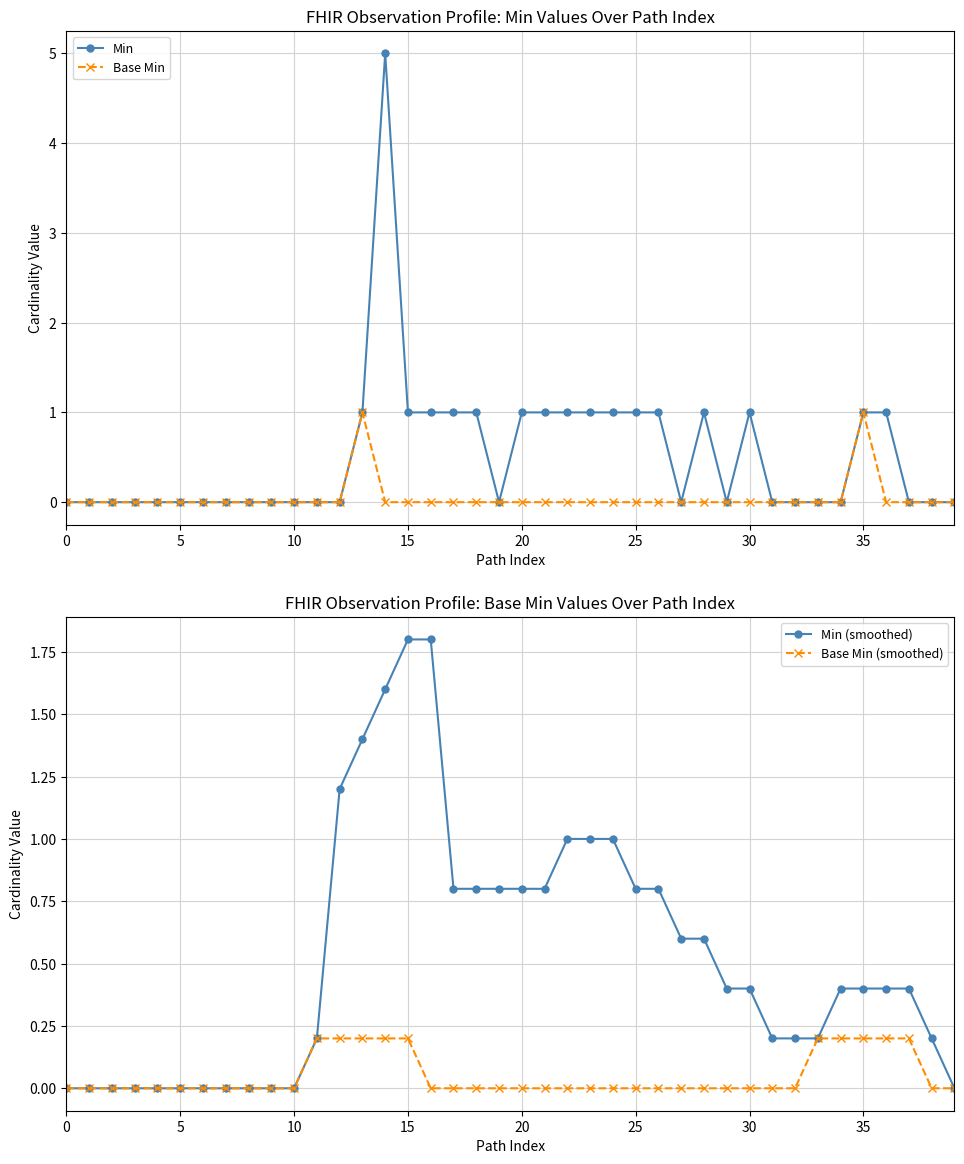

The Base Min (smoothed) series shows 0.0 at 28. True or false?

True